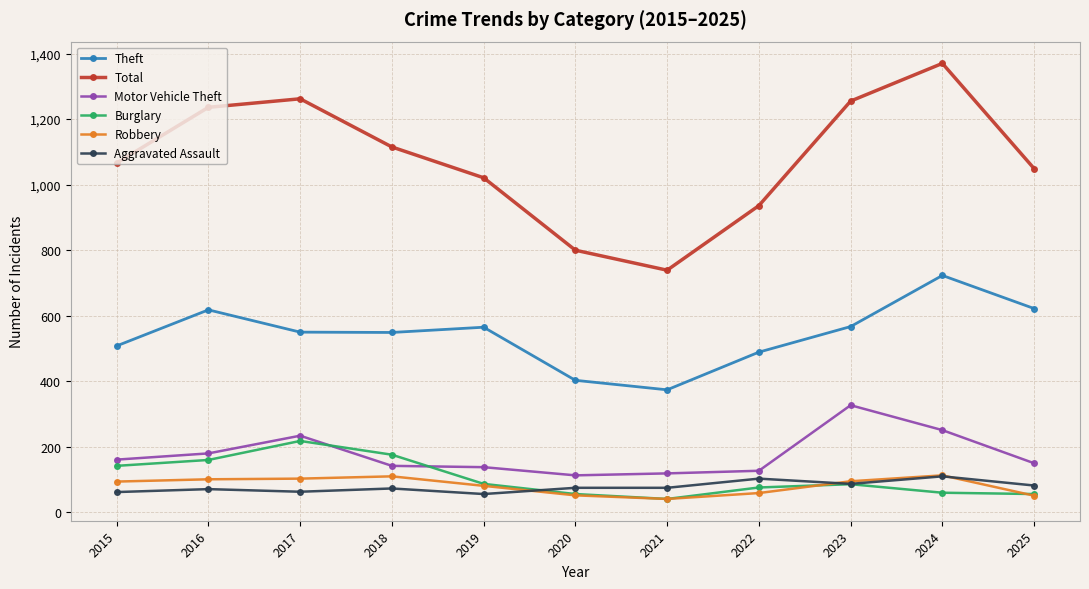

What is the maximum value shown in the chart?

1370